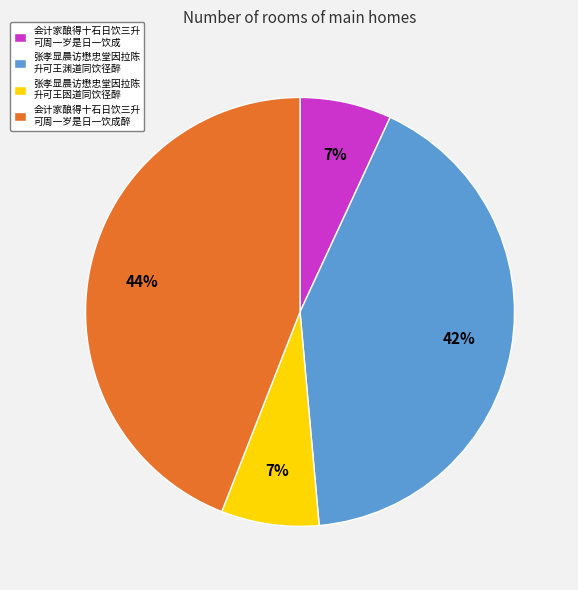

How many slices are in this pie chart?

4